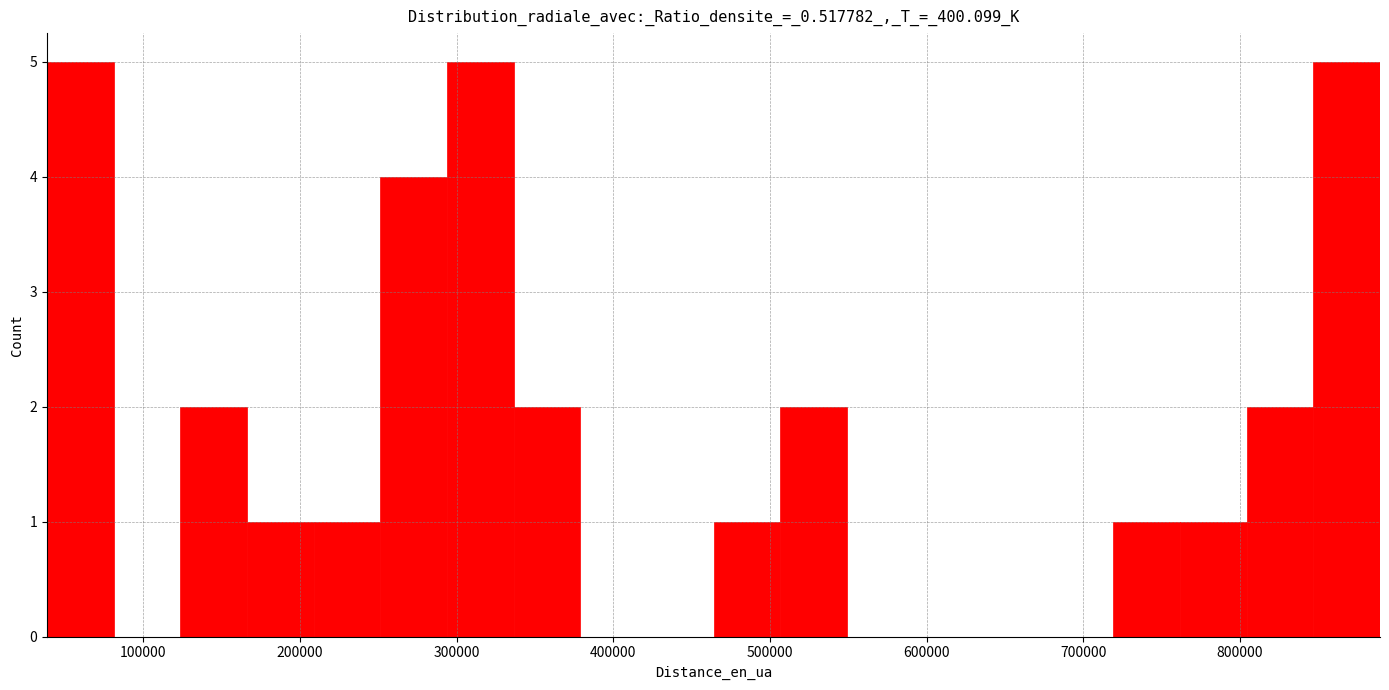

Reading left to right, transcribe this chart: for each bar, give the range it covers on the x-axis and its height. Neither the bar edges nor the heights are printed on the chart, so give them approximately, as read against the axes.

40000 to 80000: 5
80000 to 120000: 0
120000 to 170000: 2
170000 to 210000: 1
210000 to 250000: 1
250000 to 290000: 4
290000 to 340000: 5
340000 to 380000: 2
380000 to 420000: 0
420000 to 460000: 0
460000 to 510000: 1
510000 to 550000: 2
550000 to 590000: 0
590000 to 630000: 0
630000 to 680000: 0
680000 to 720000: 0
720000 to 760000: 1
760000 to 800000: 1
800000 to 850000: 2
850000 to 890000: 5